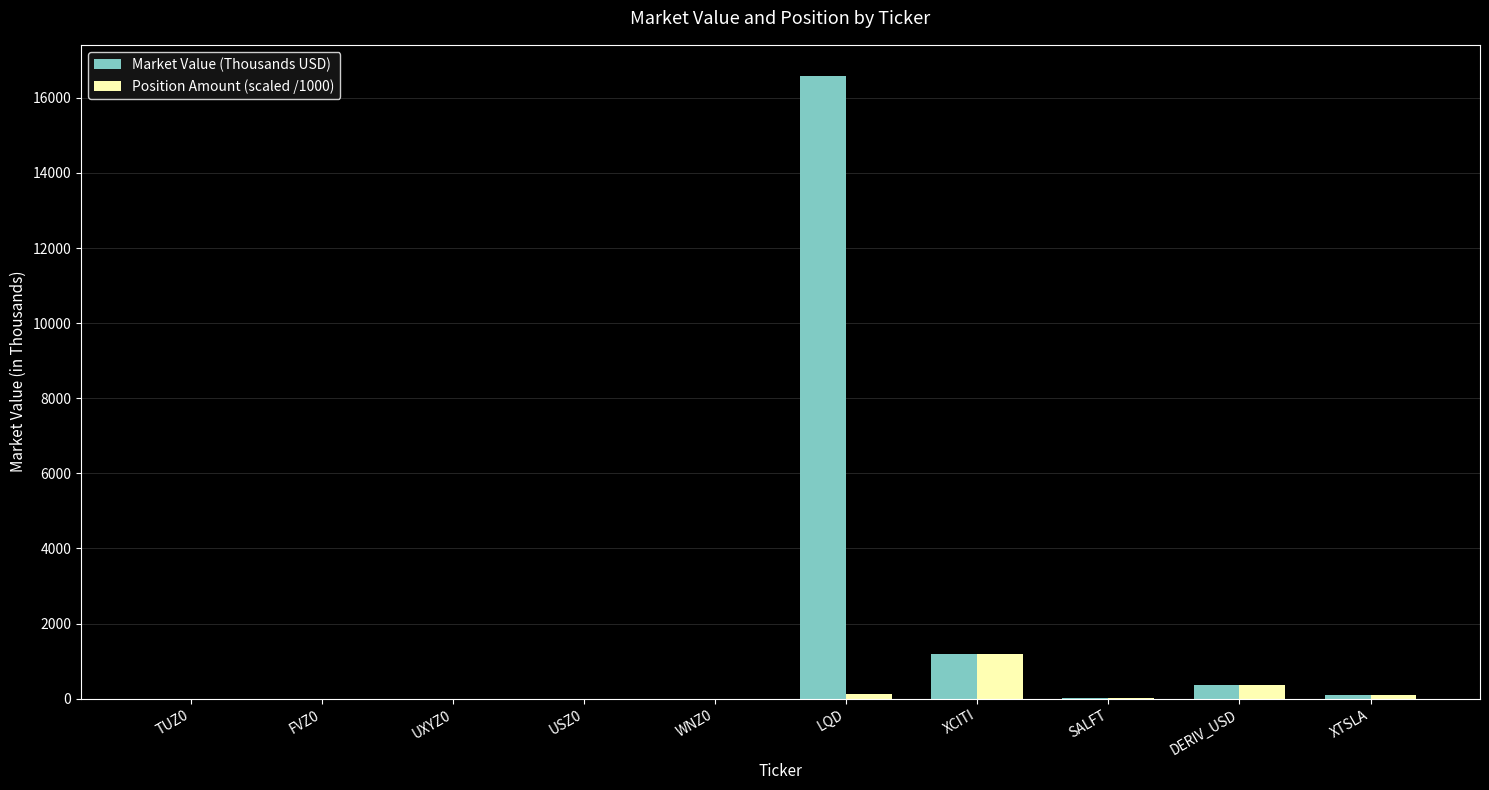

Where is Market Value (Thousands USD) nearest to the value 8291?

XCITI